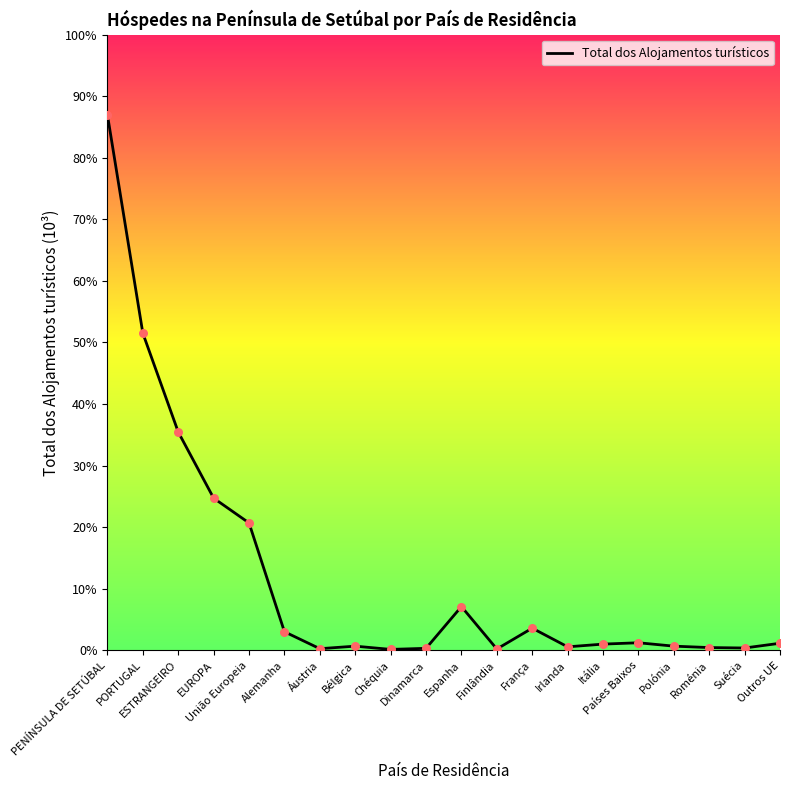

Approximately how many times larger is the value at União Europeia compared to PENÍNSULA DE SETÚBAL?

0.2